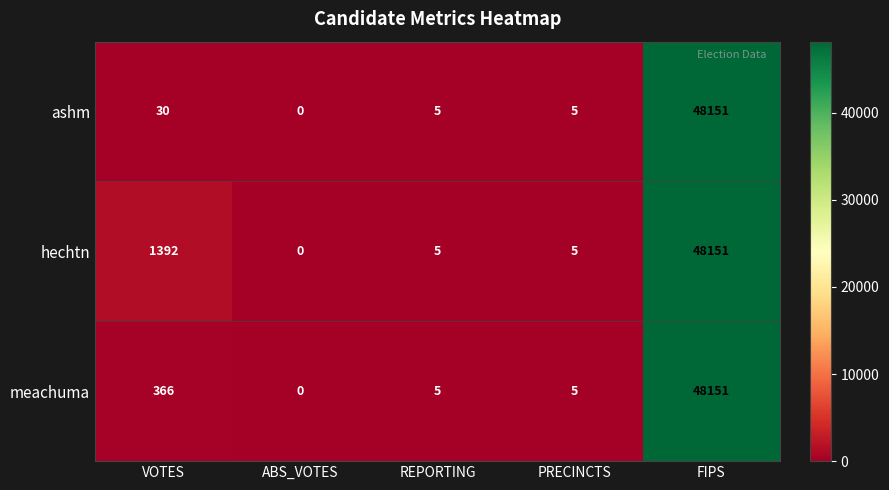

Which category has the lowest value across all series?

ABS_VOTES